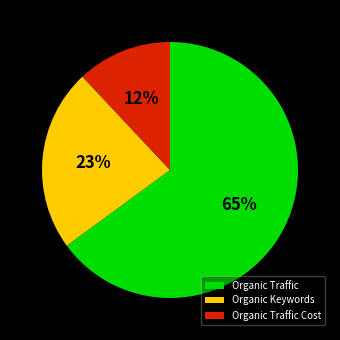

What is the smallest slice in the pie chart?

Organic Traffic Cost